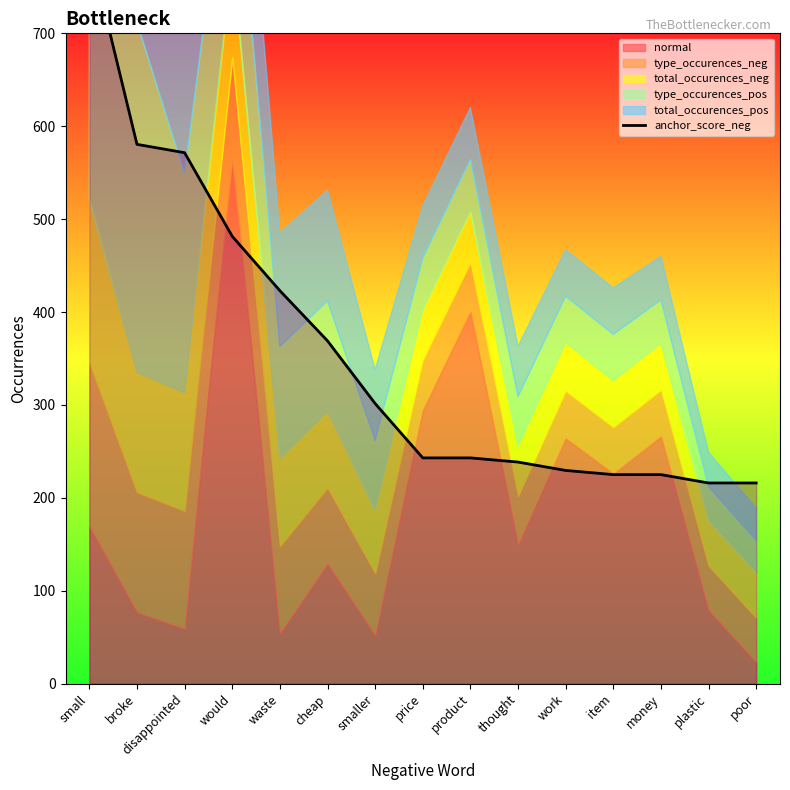

Reading left to right, extract all data points from this chart.

791.7	580.5	571.5	481.5	423.0	369.0	301.5	243.0	243.0	238.5	229.5	225.0	225.0	216.0	216.0